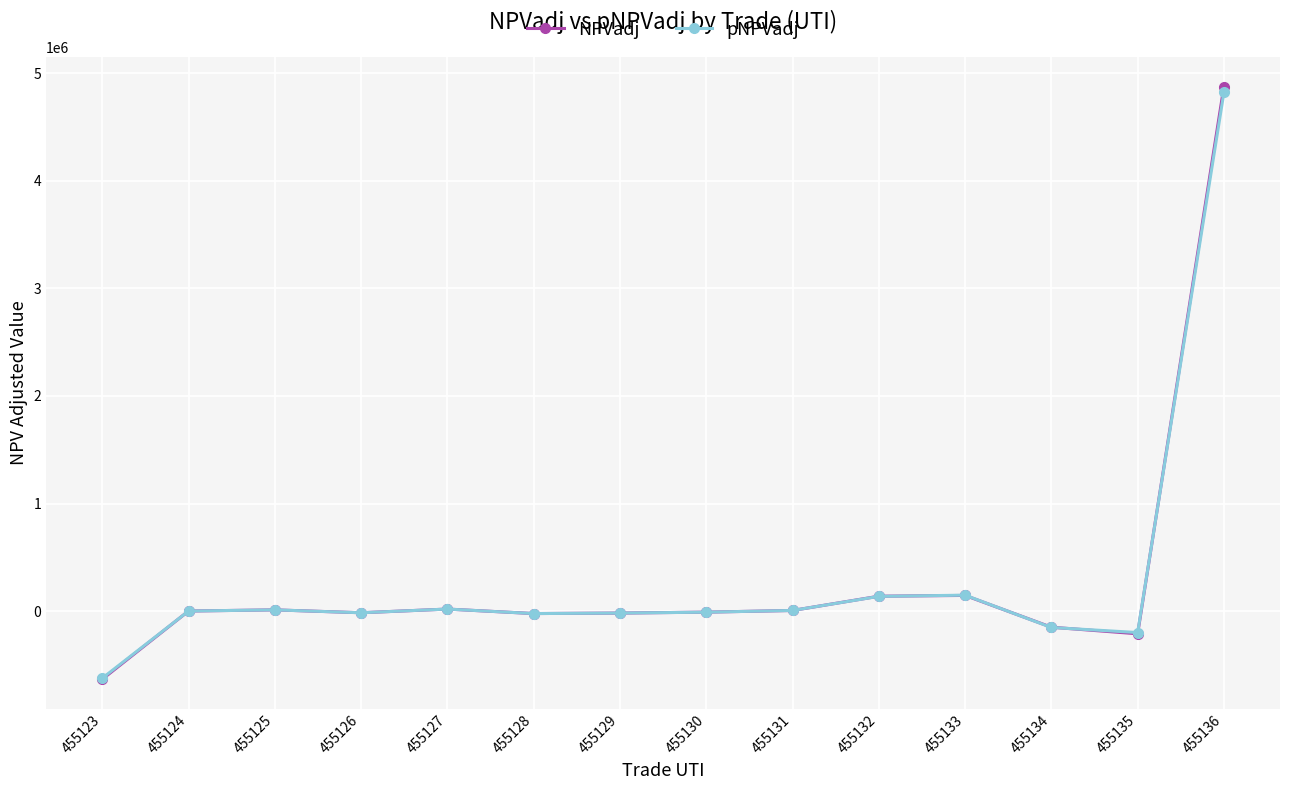

What is the value of the NPVadj point at the 4th from the left?

-13376.0